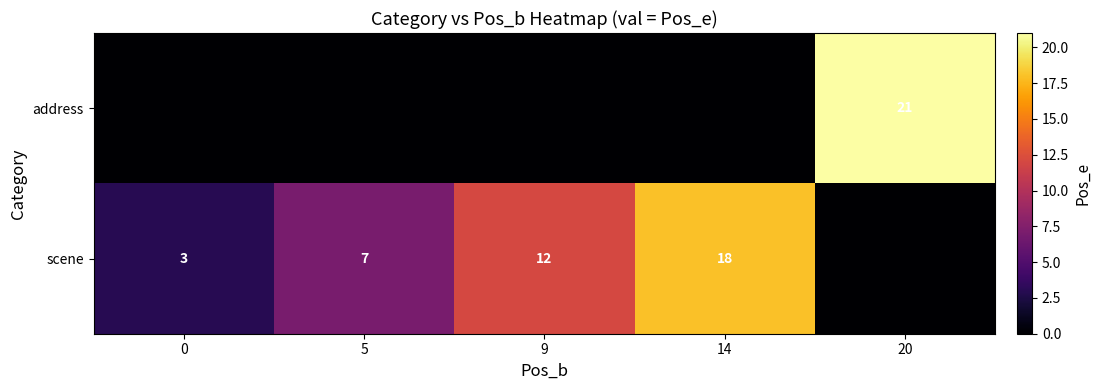

What is the sum of the scene values at 14 and 0?

21